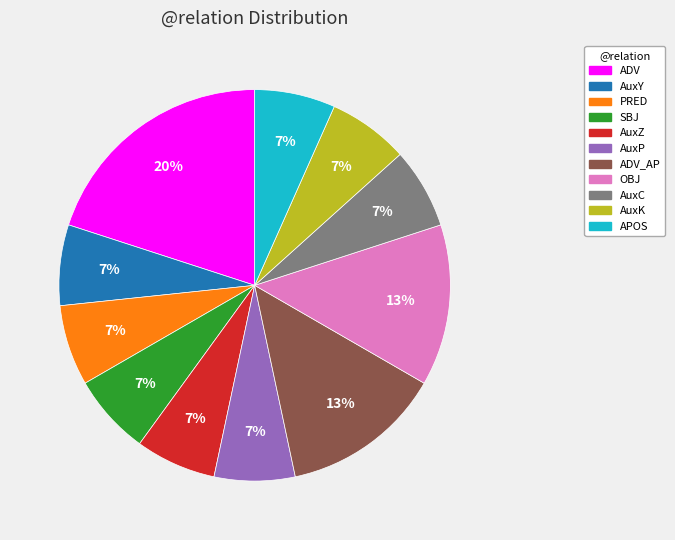

Is there a majority slice in this chart?

No